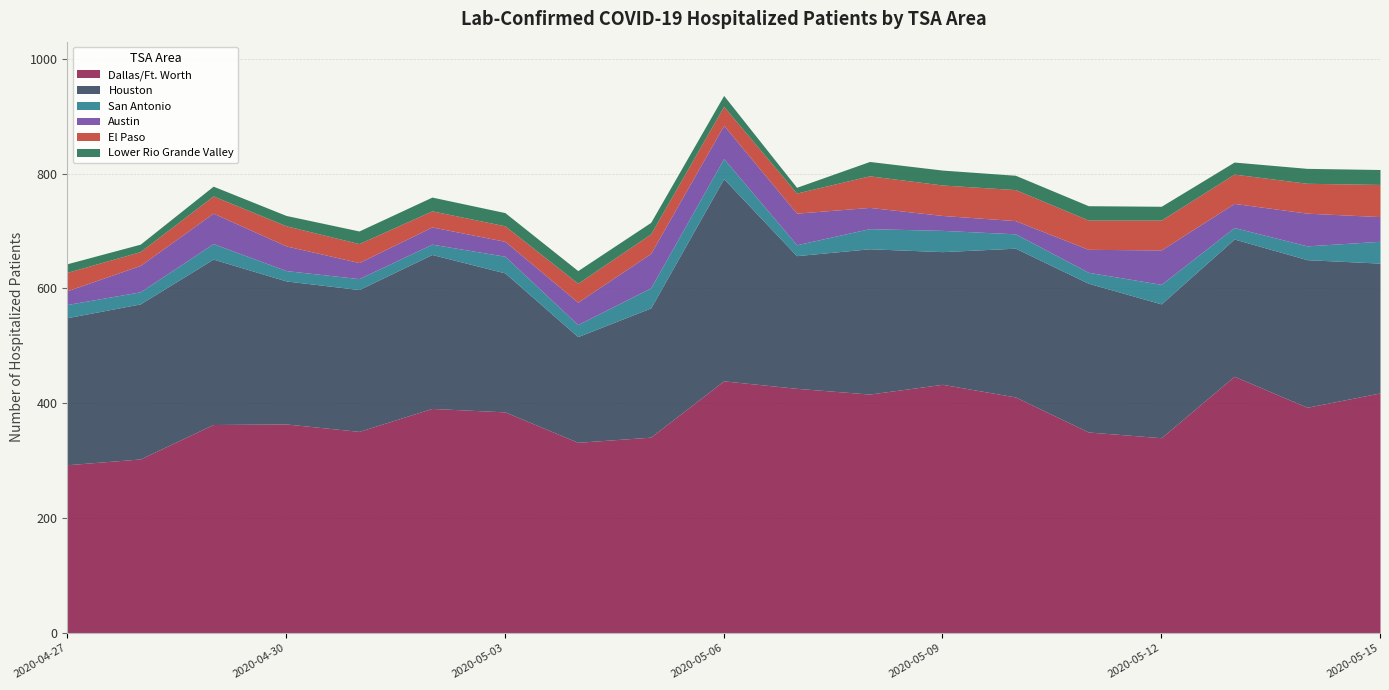

Which label corresponds to the largest value in the chart?

2020-05-13